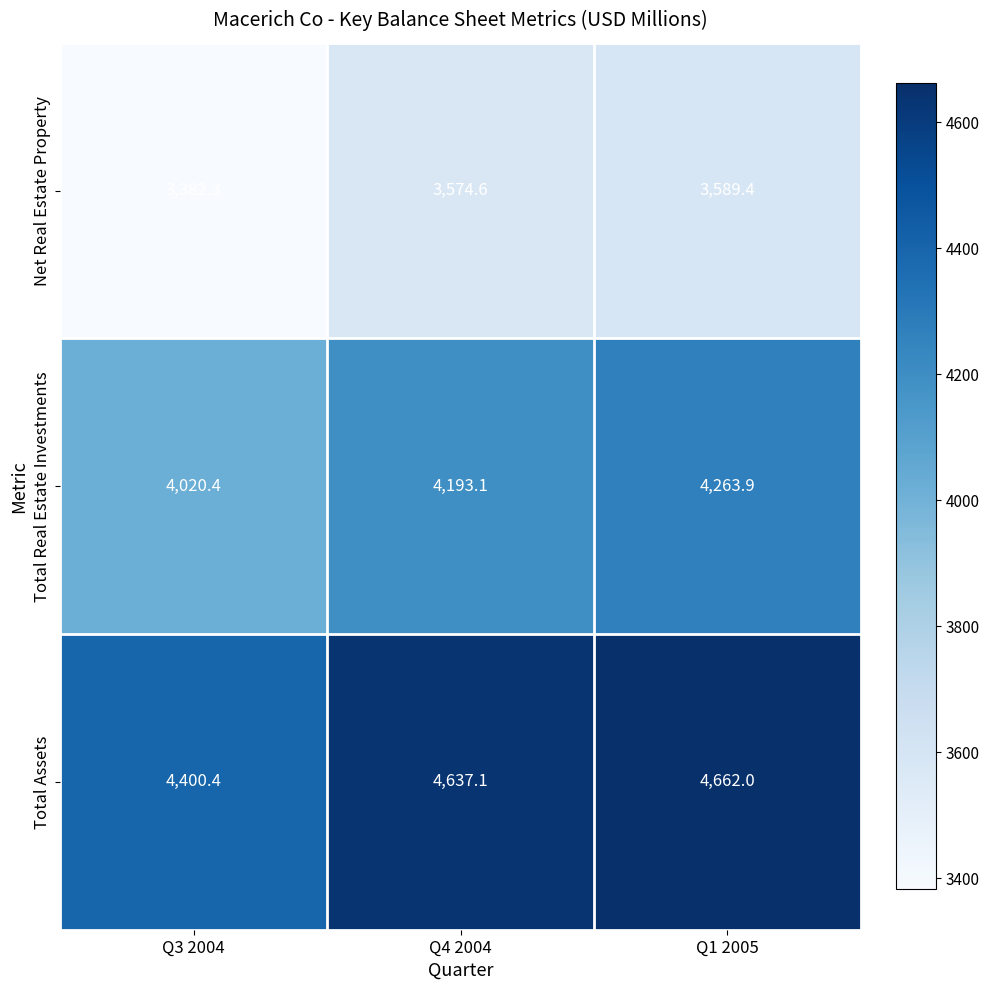

How many series are shown in this chart?

3